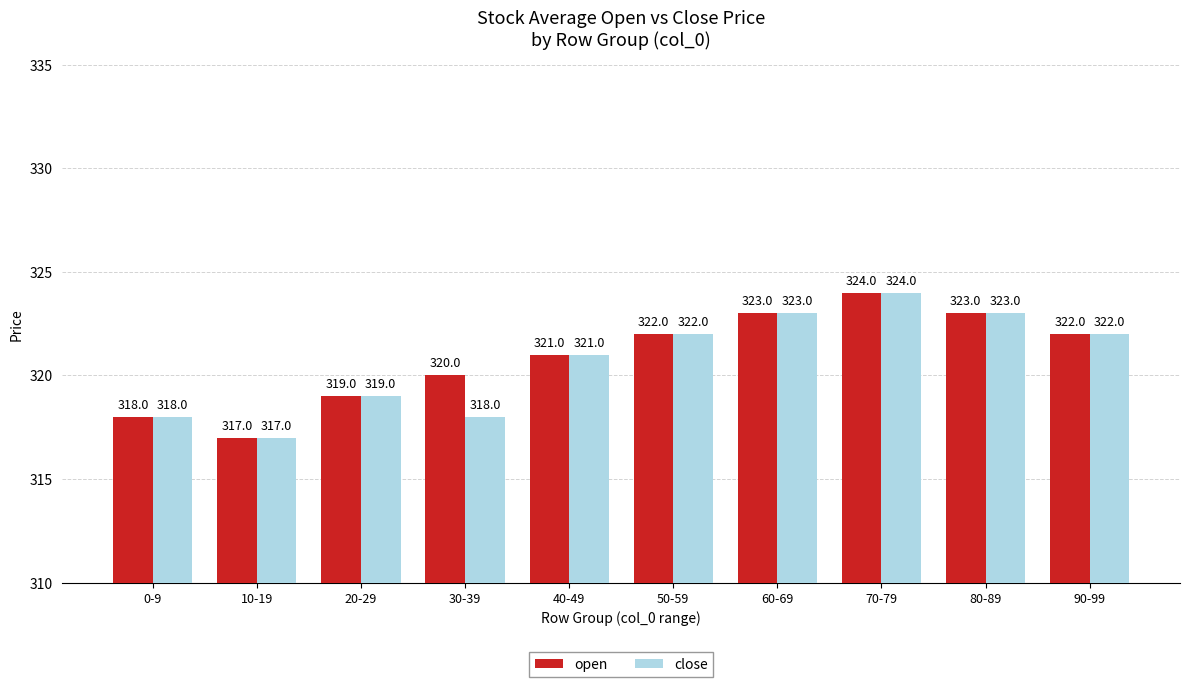

List the series in order of their overall mean, highest first.

open, close